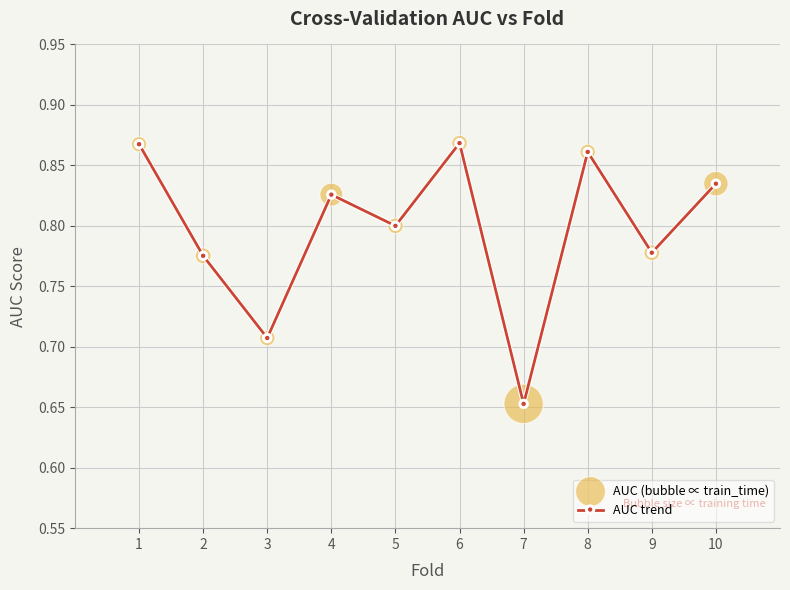

How many values are between 0 and 1?

10